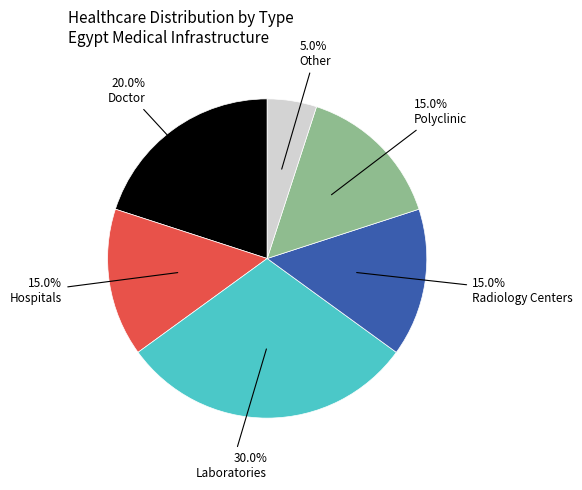

To the nearest percent, what is the average slice percentage?

17%